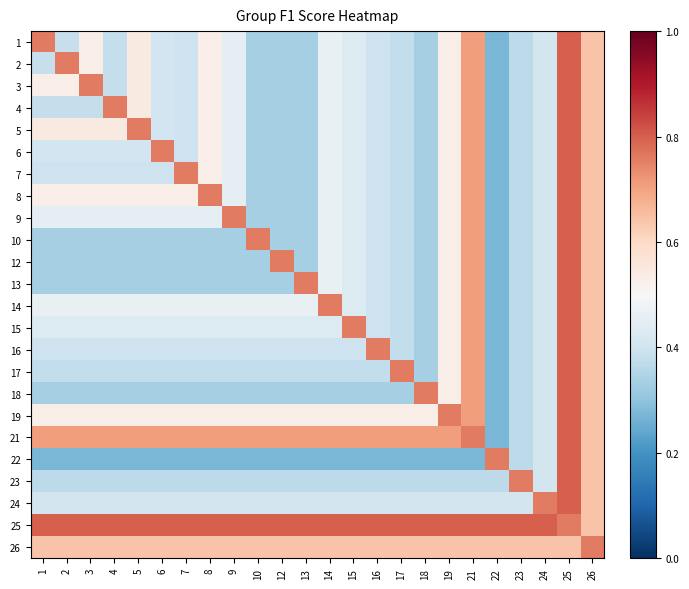

Which has a higher value, 12 or 6?

6